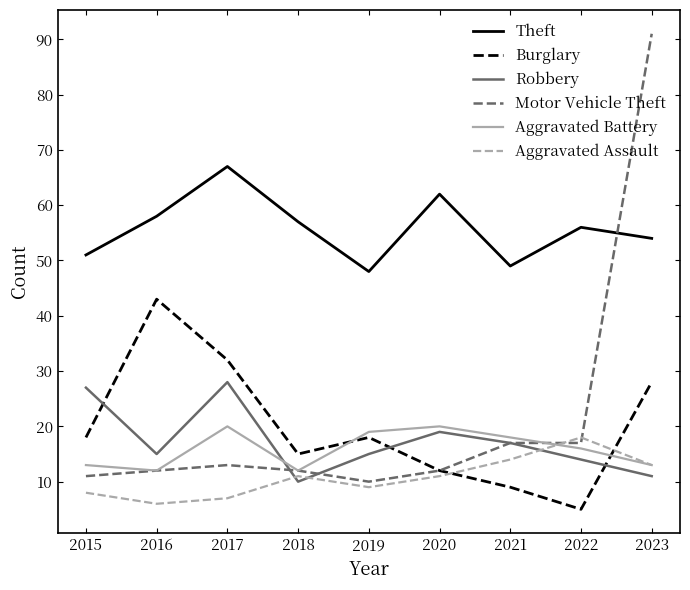

Between 2018 and 2023, which series saw the biggest shift?

Motor Vehicle Theft